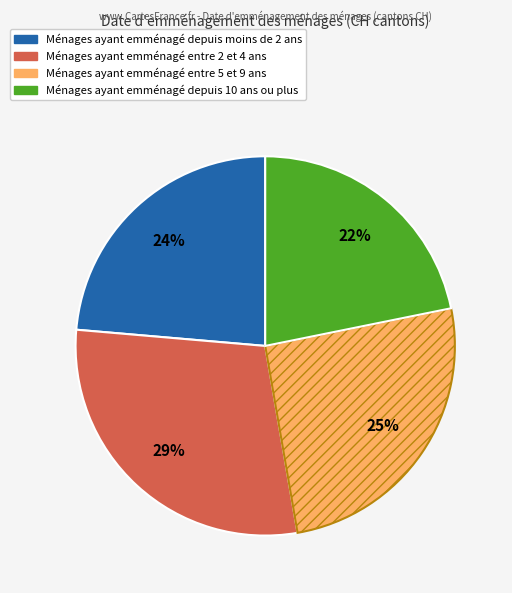

To the nearest percent, what is the difference between the largest and smallest slice percentages?

7%